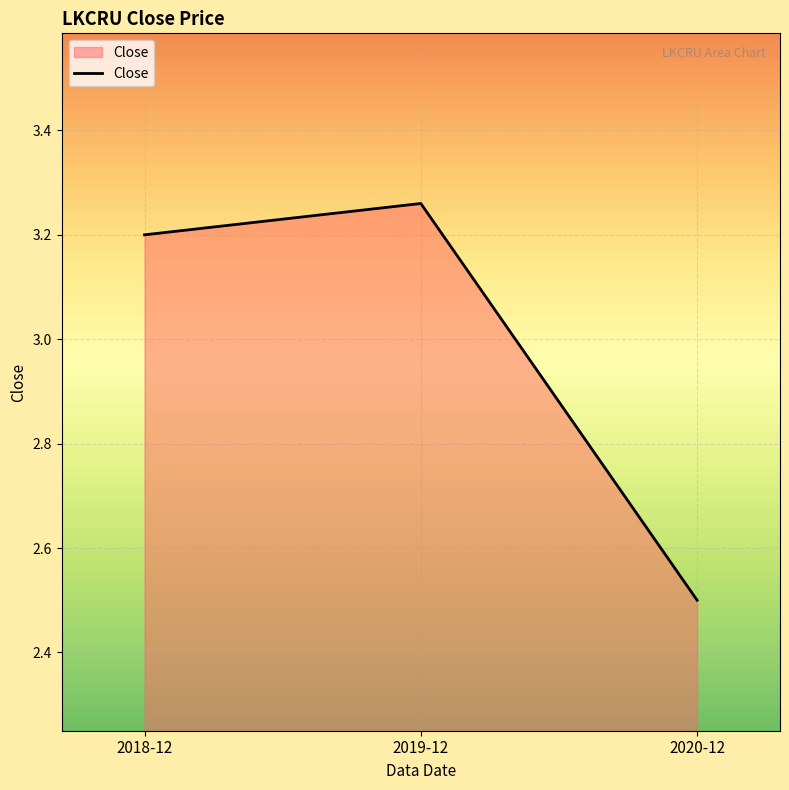

What is the ratio of the value at 2020-12 to the value at 2019-12?

0.8